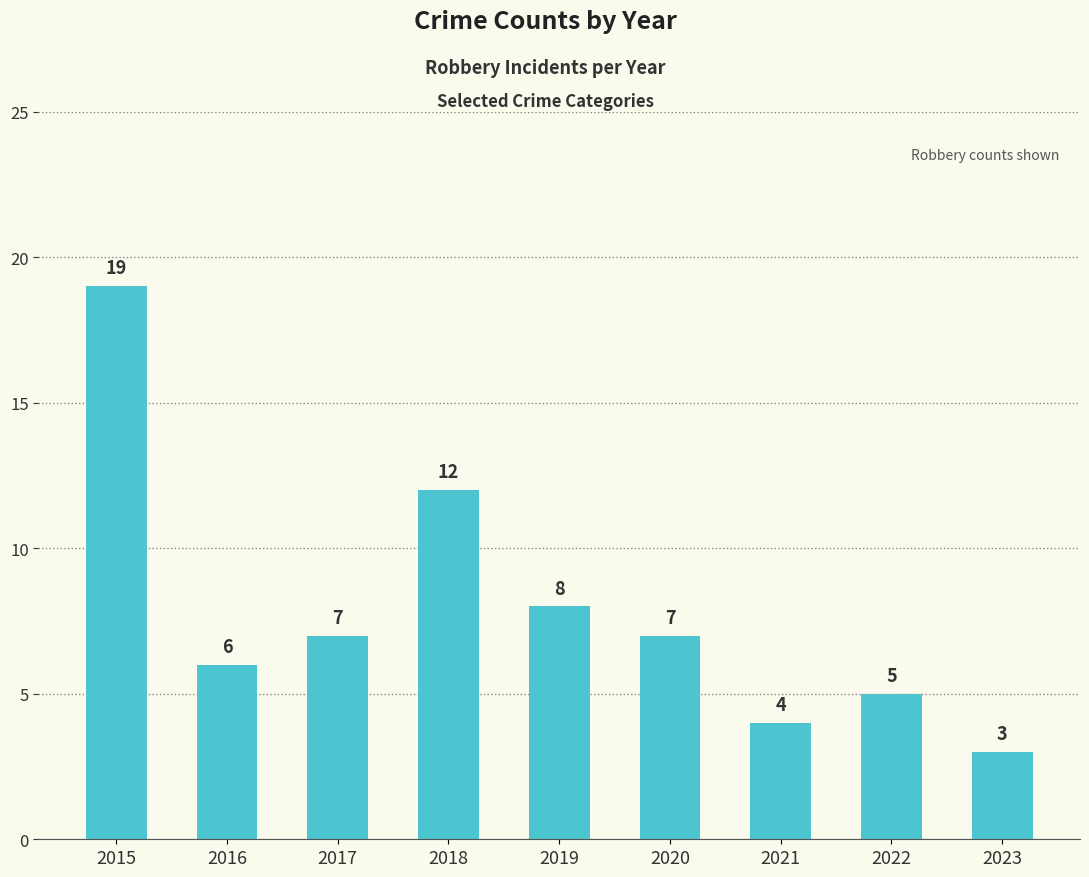

What is the difference between the values at 2016 and 2023?

3